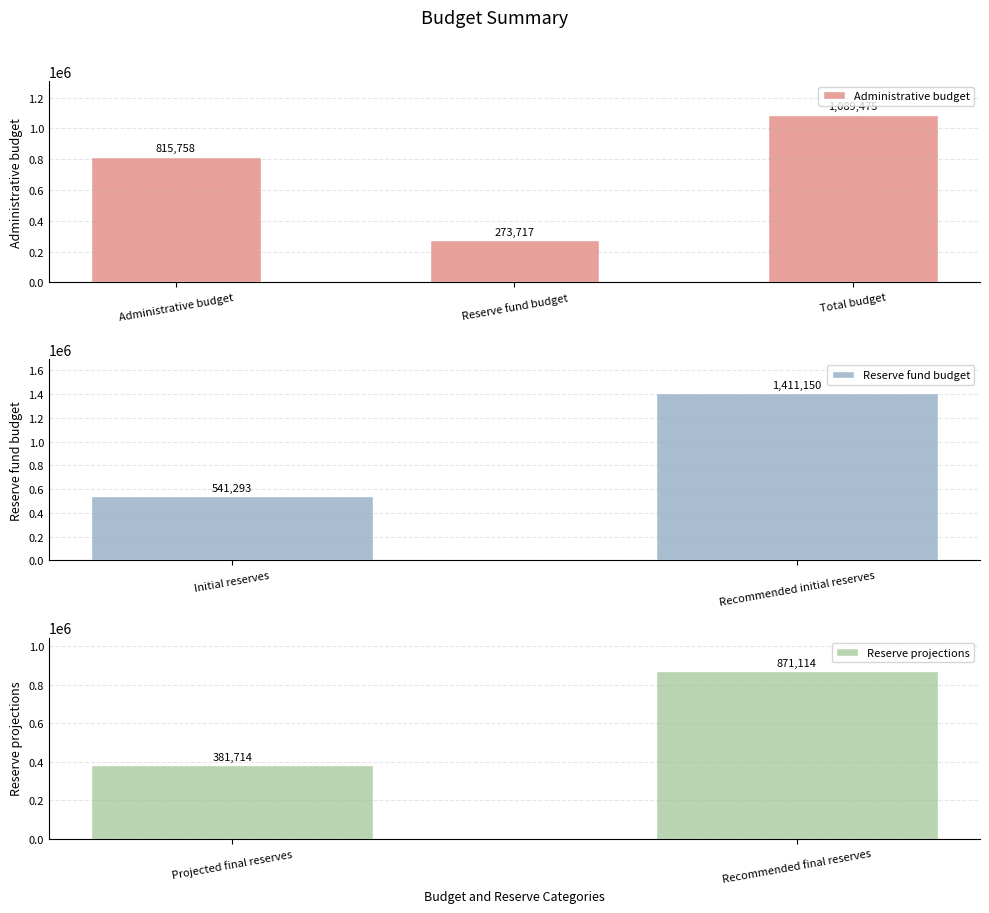

Which category has the lowest value across all series?

Reserve fund budget